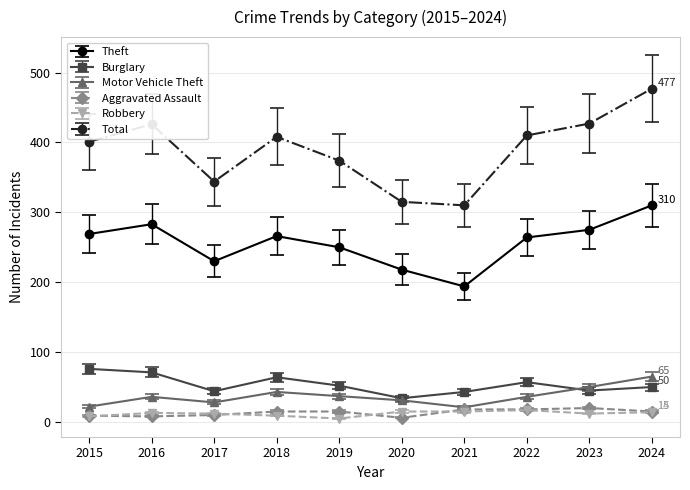

At which label does Theft reach its minimum?

2021